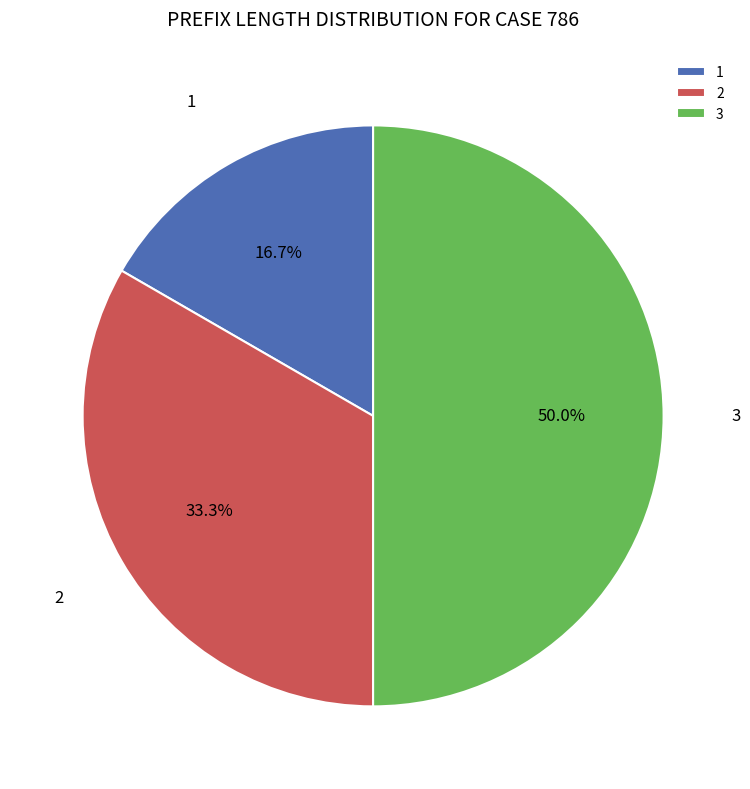

Combined, what portion of the pie is 3 and 2?

83.3%